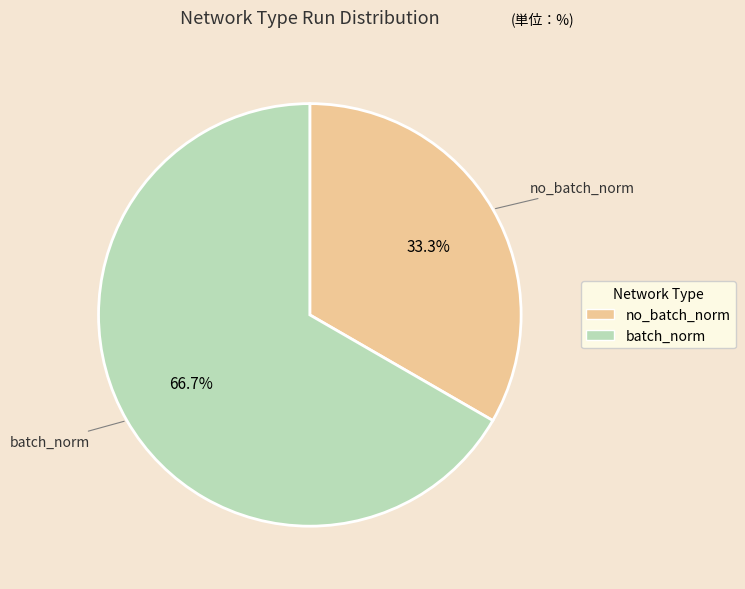

Which has a higher value, batch_norm or no_batch_norm?

batch_norm